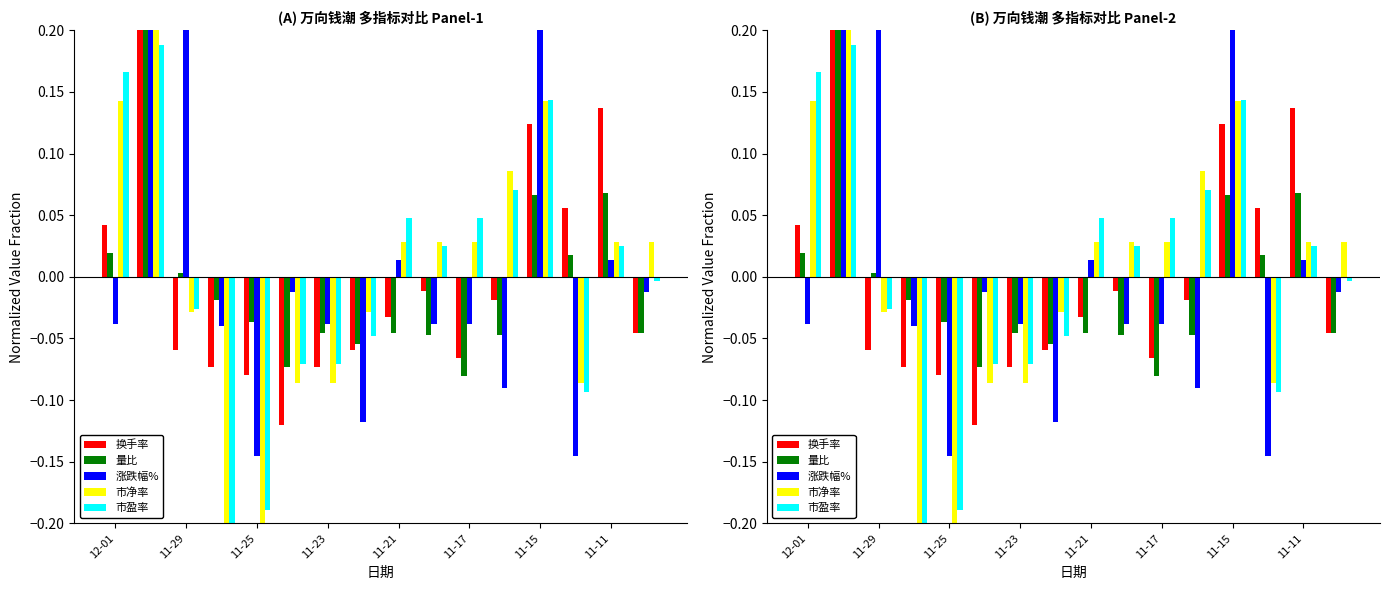

Which series has the widest spread of values?

换手率